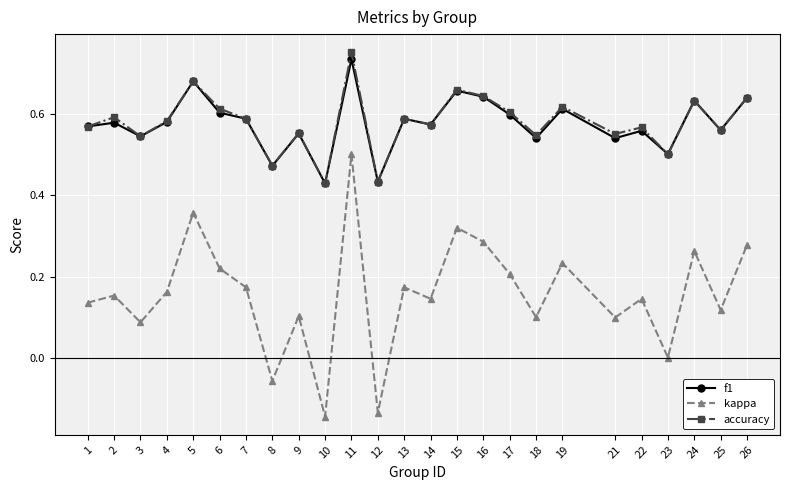

At which category is the sum across all series the highest?

11